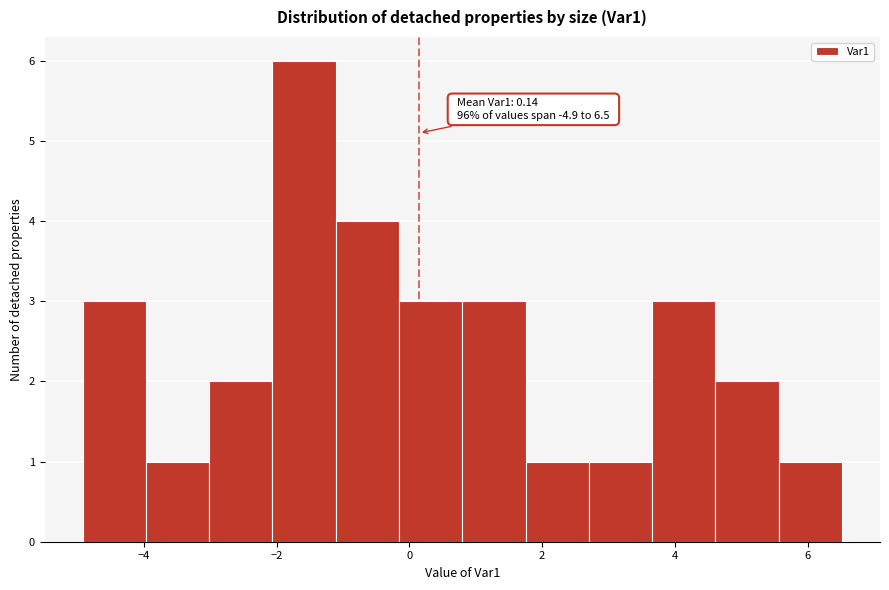

Which range on the x-axis has the tallest bar?

-2.0 to -1.2